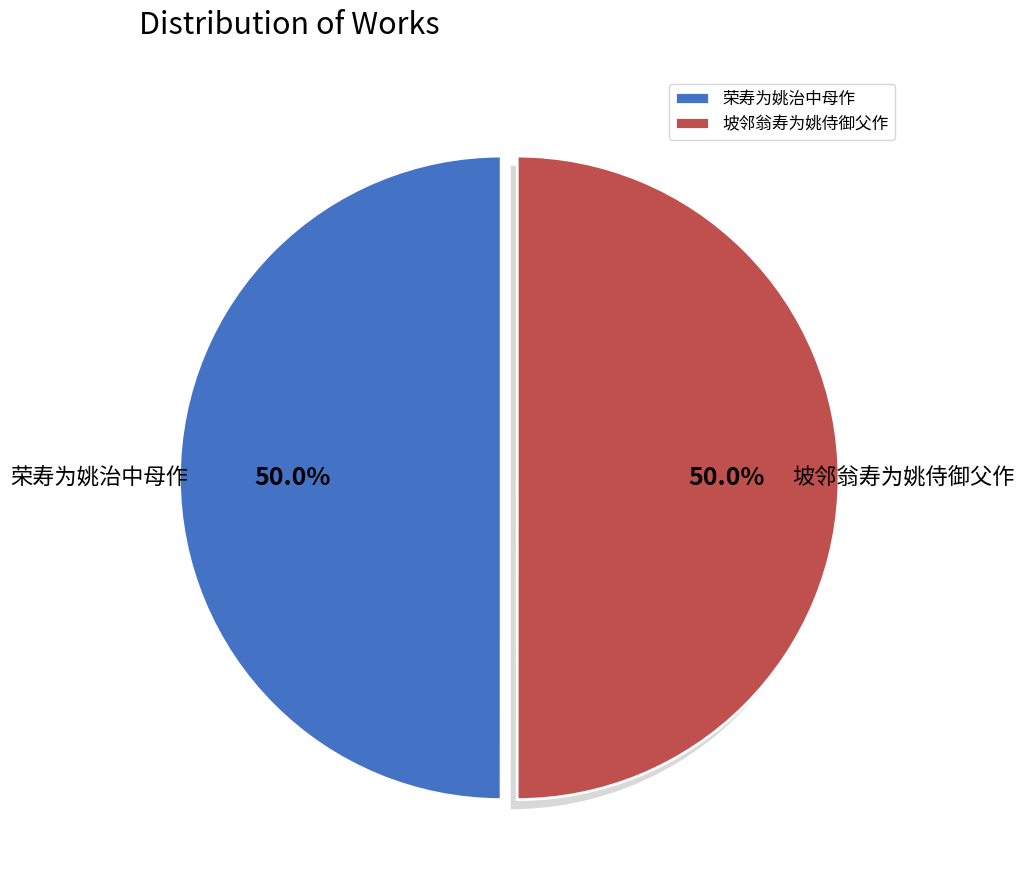

What percentage is the 荣寿为姚治中母作 slice, to the nearest percent?

50%